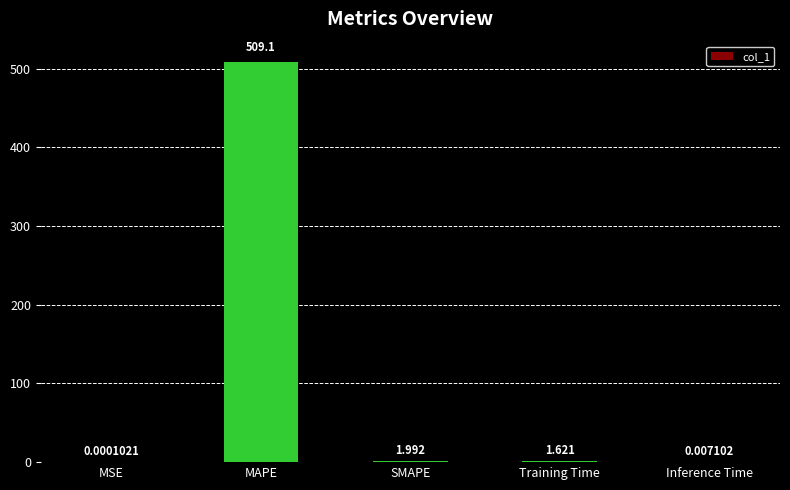

Where is the data nearest to the value 254?

SMAPE